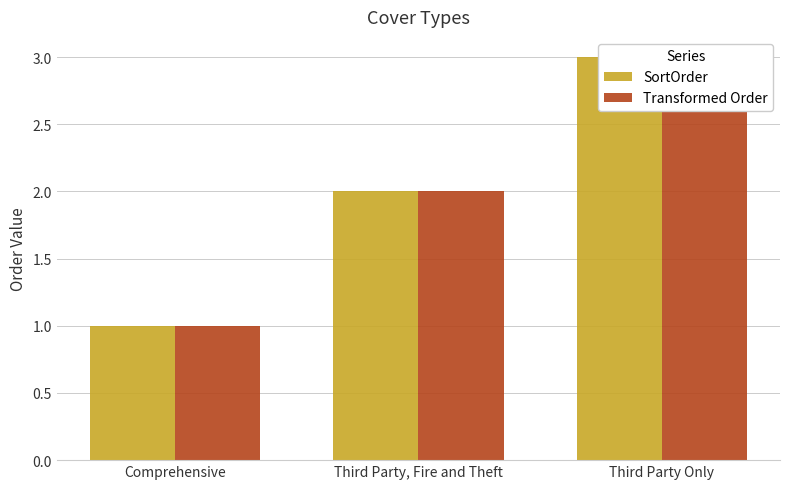

Does the chart contain any negative values?

No